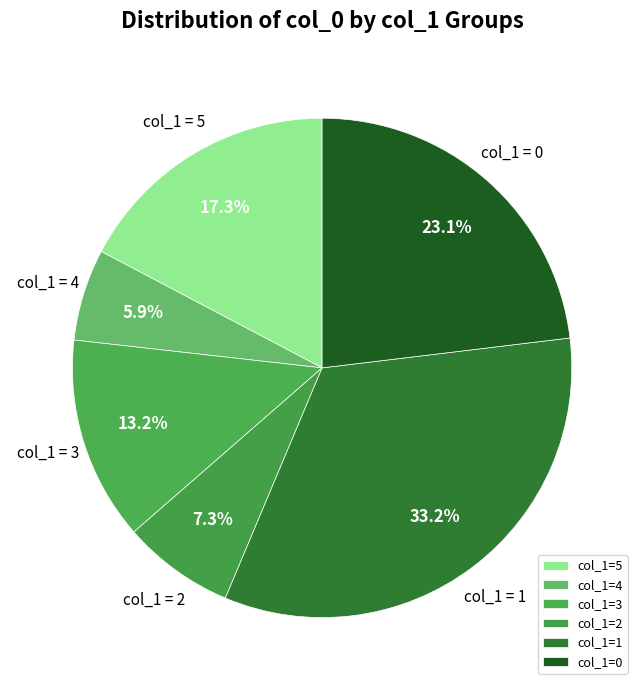

Is col_1=4 the majority of the pie?

No